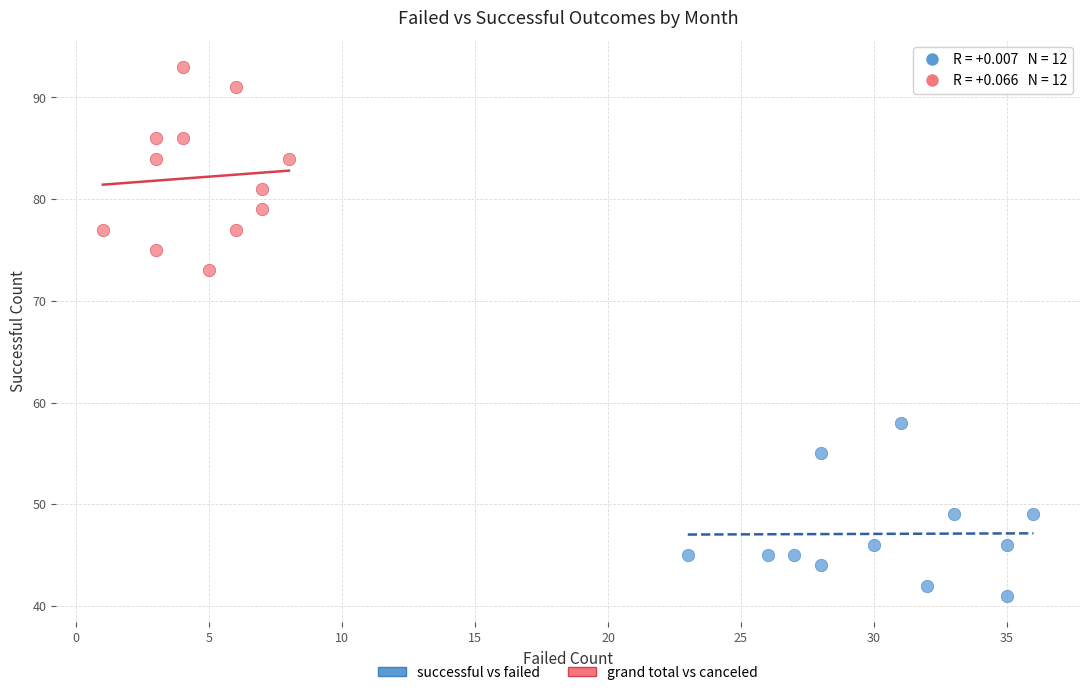

Which series reaches the minimum Y coordinate?

successful vs failed